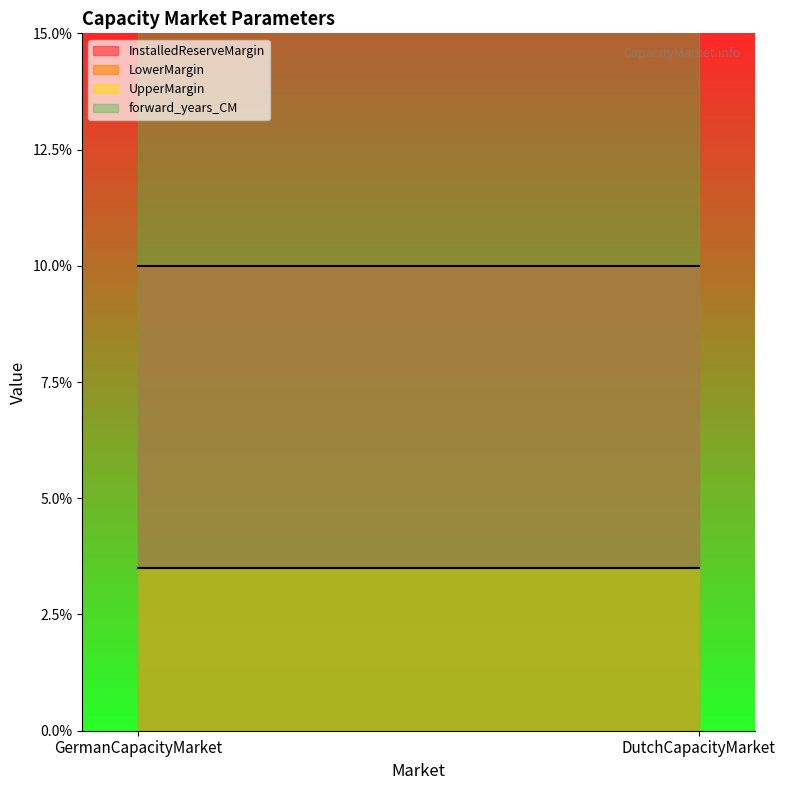

Is the value of UpperMargin at GermanCapacityMarket greater than the value of InstalledReserveMargin at DutchCapacityMarket?

No